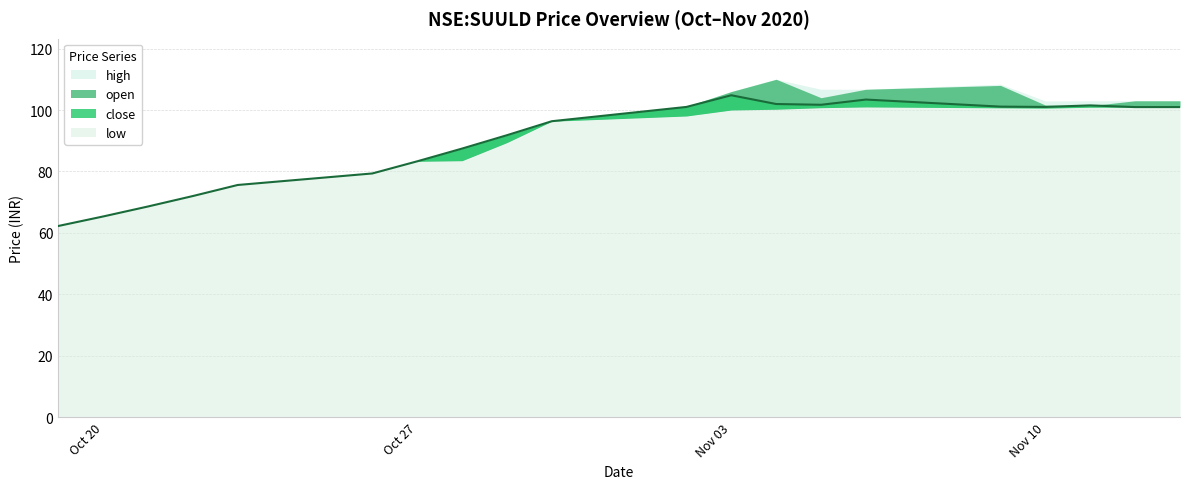

Is the value of low at 2020-11-10 greater than the value of high at 2020-11-02?

No